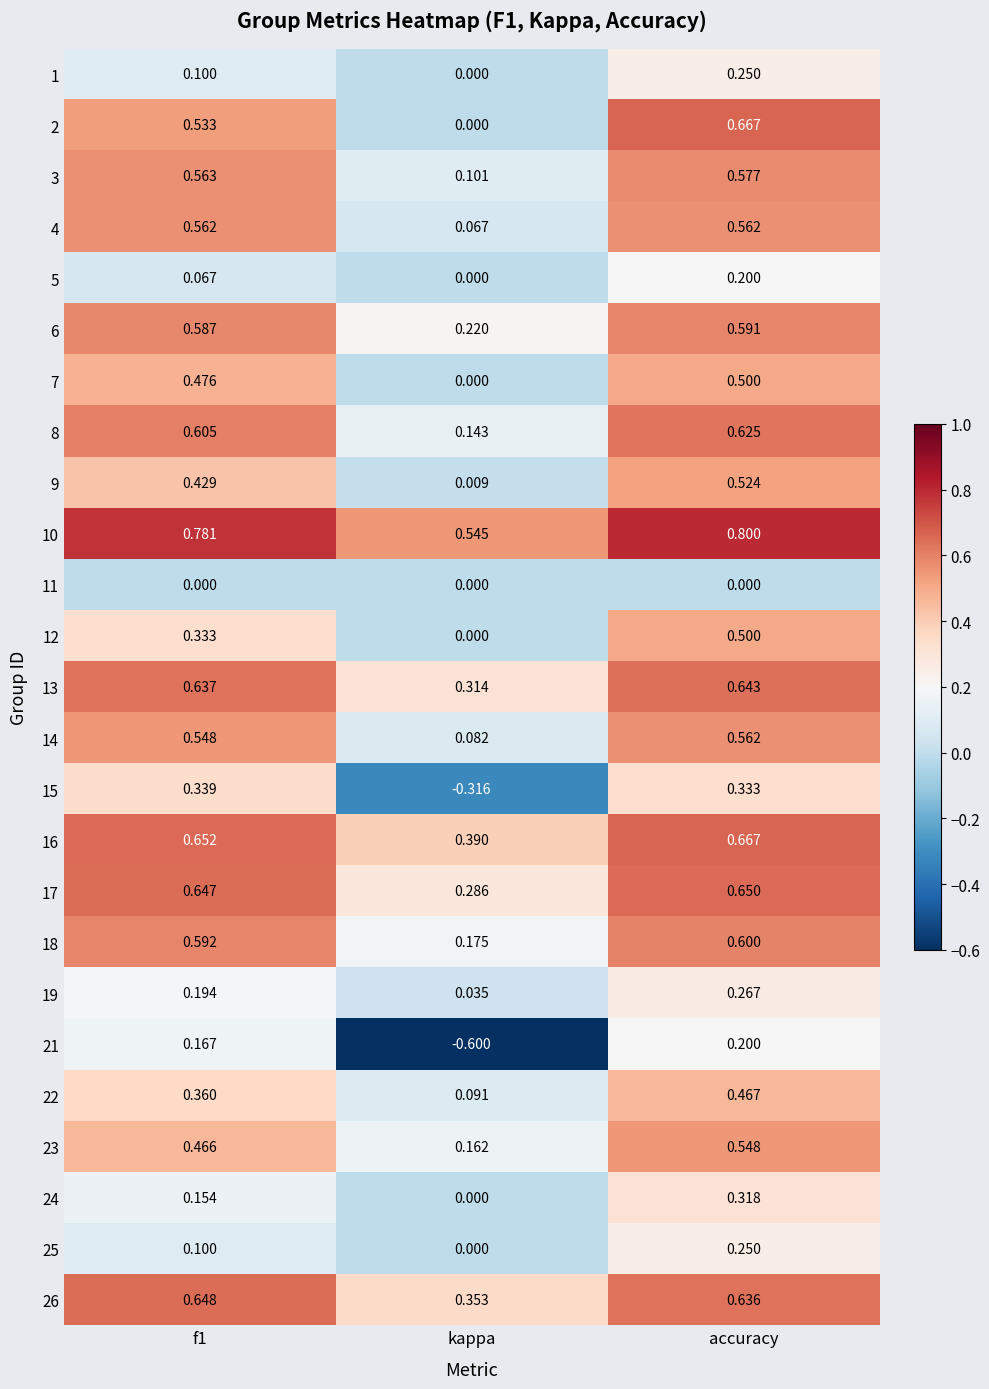

At which category is the sum across all series the highest?

accuracy